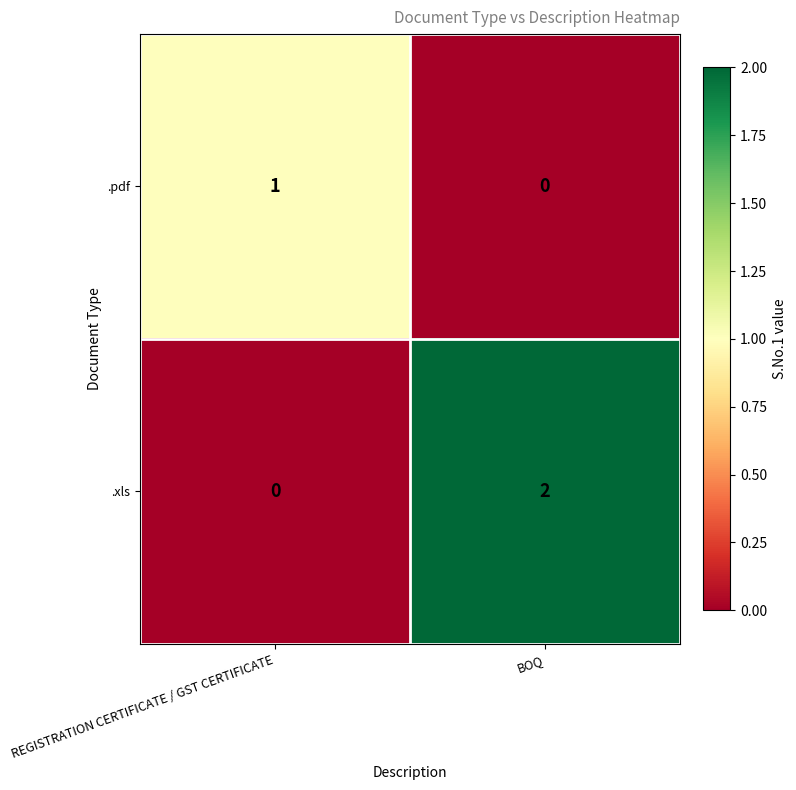

Is it true that .pdf equals 1 at BOQ?

False